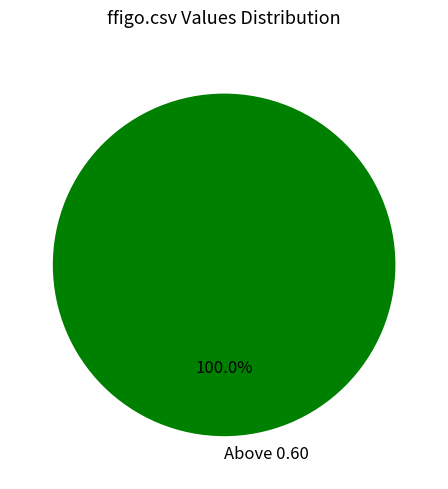

How many slices are in this pie chart?

1